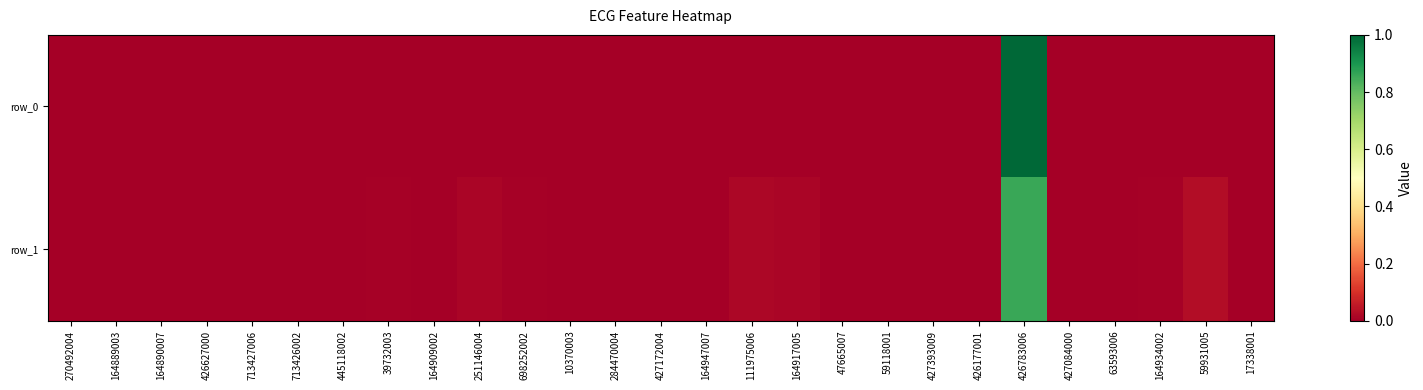

Which has a higher value, 698252002 or 59118001?

698252002